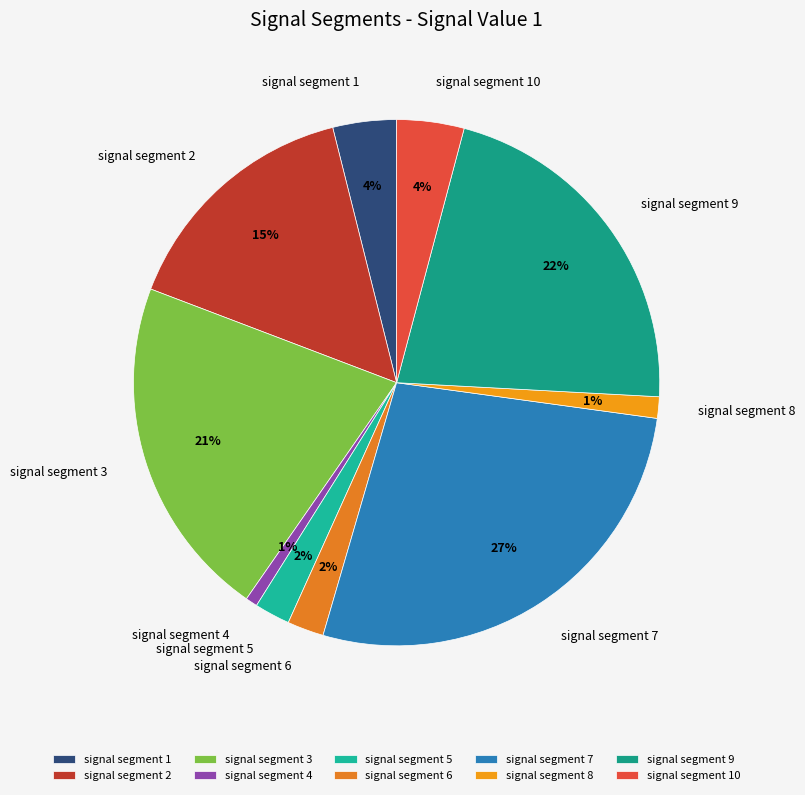

Does signal segment 1 represent more than half of the total?

No